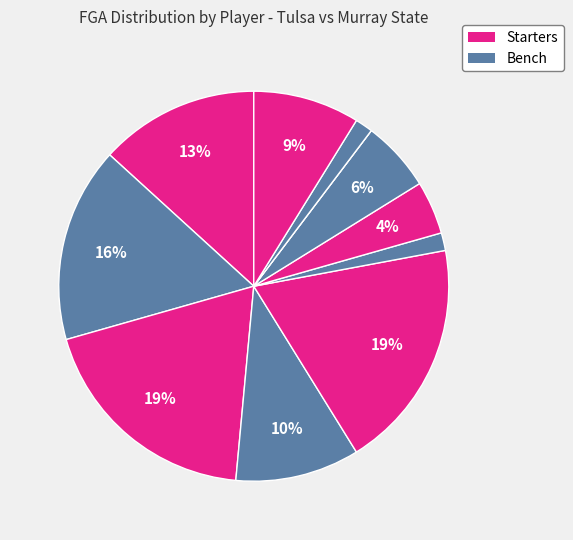

Is there a majority slice in this chart?

No